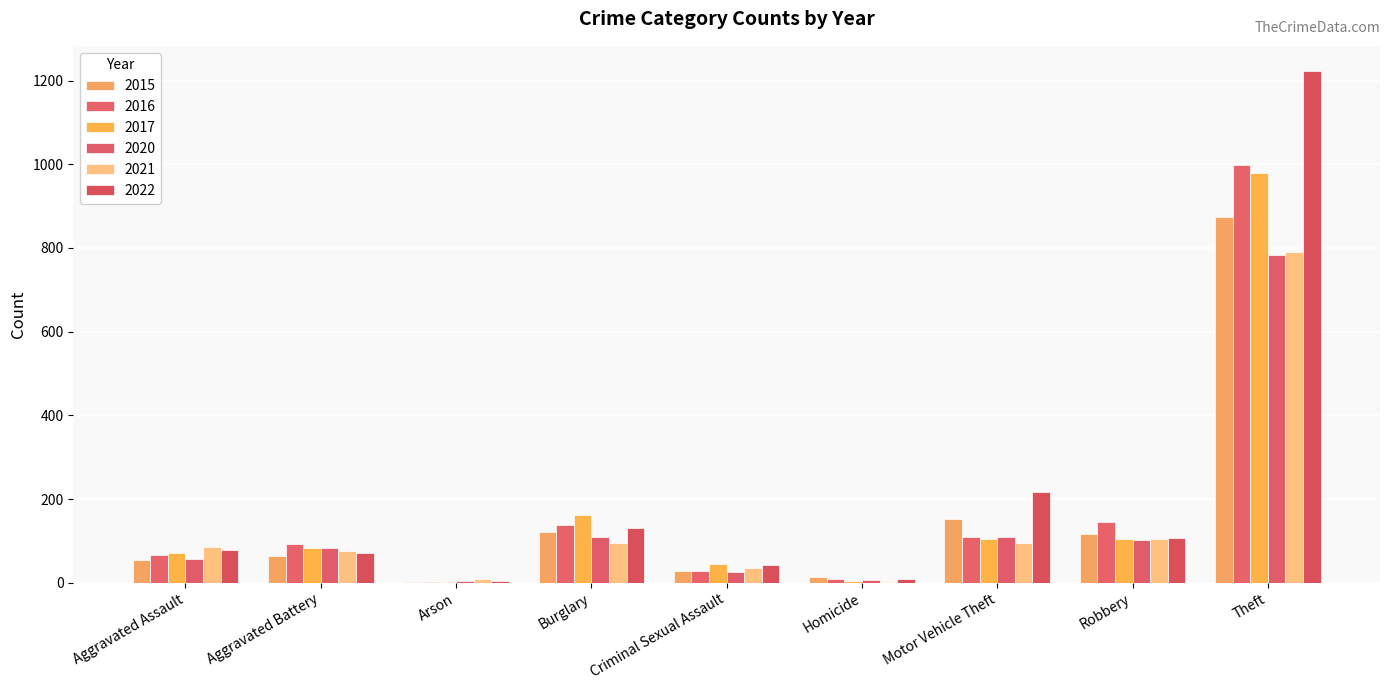

How many series are shown in this chart?

6